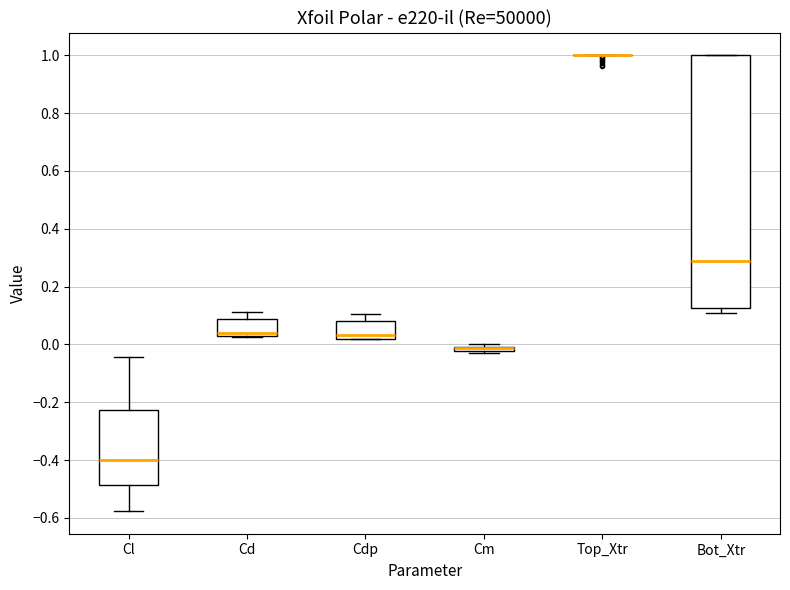

Where is the upper edge of the box for Cm on the y-axis? The values are not printed on the chart, so give them approximately, as read against the axis.

0.00